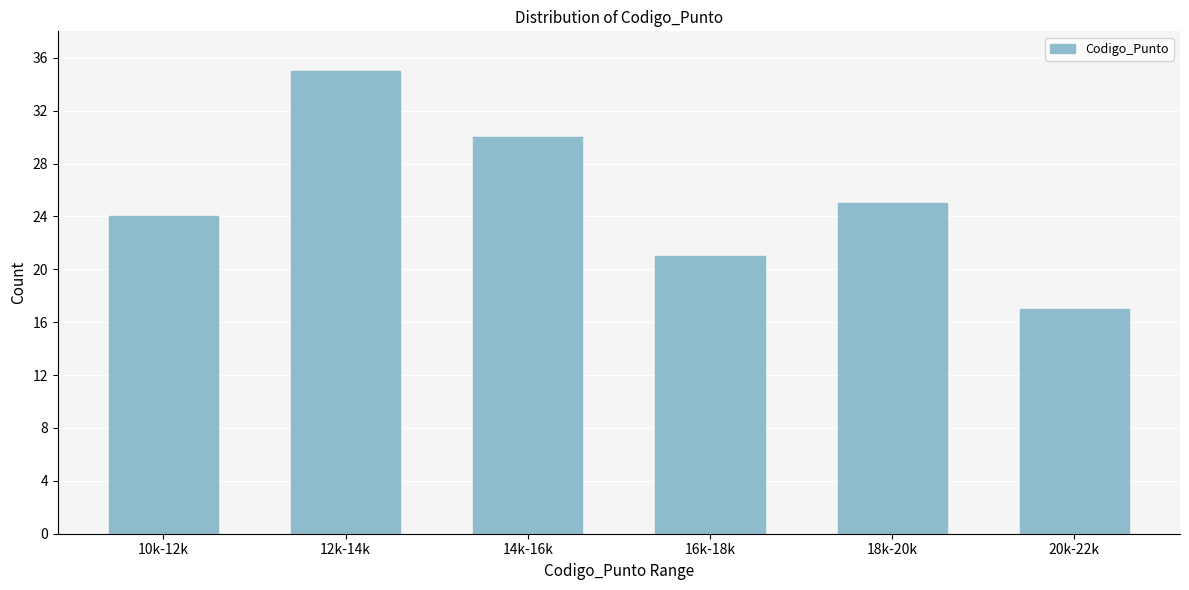

Reading left to right, extract all data points from this chart.

24	35	30	21	25	17